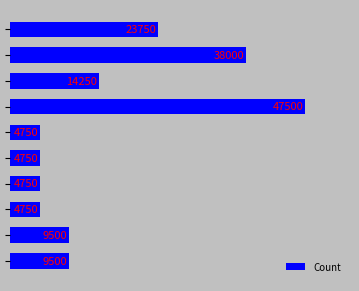

Which category has the highest value across all series?

3